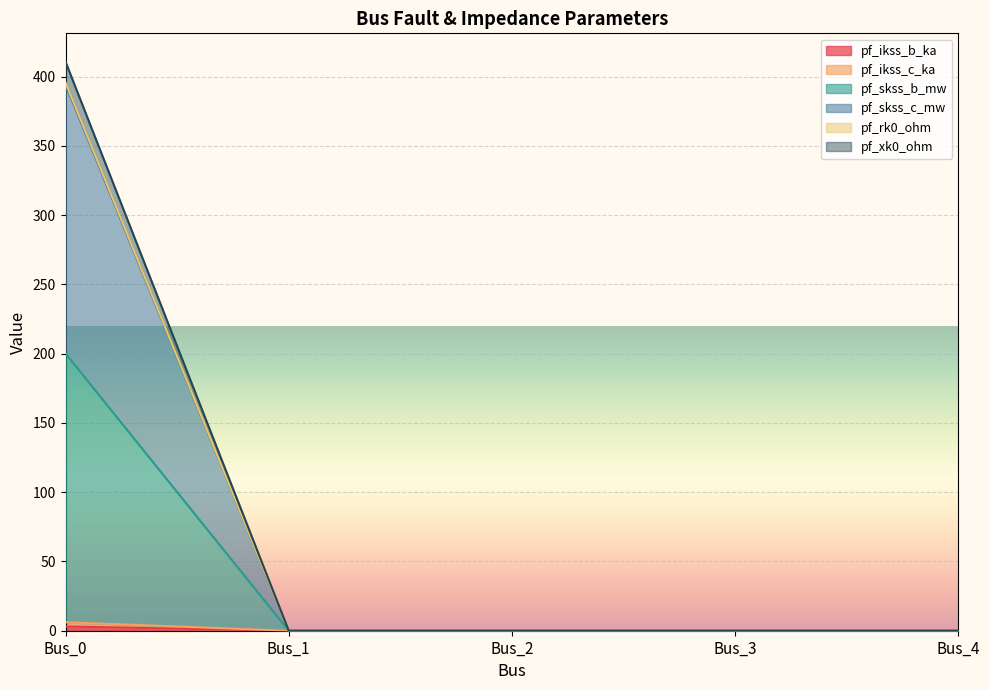

What is the maximum value shown in the chart?

410.7